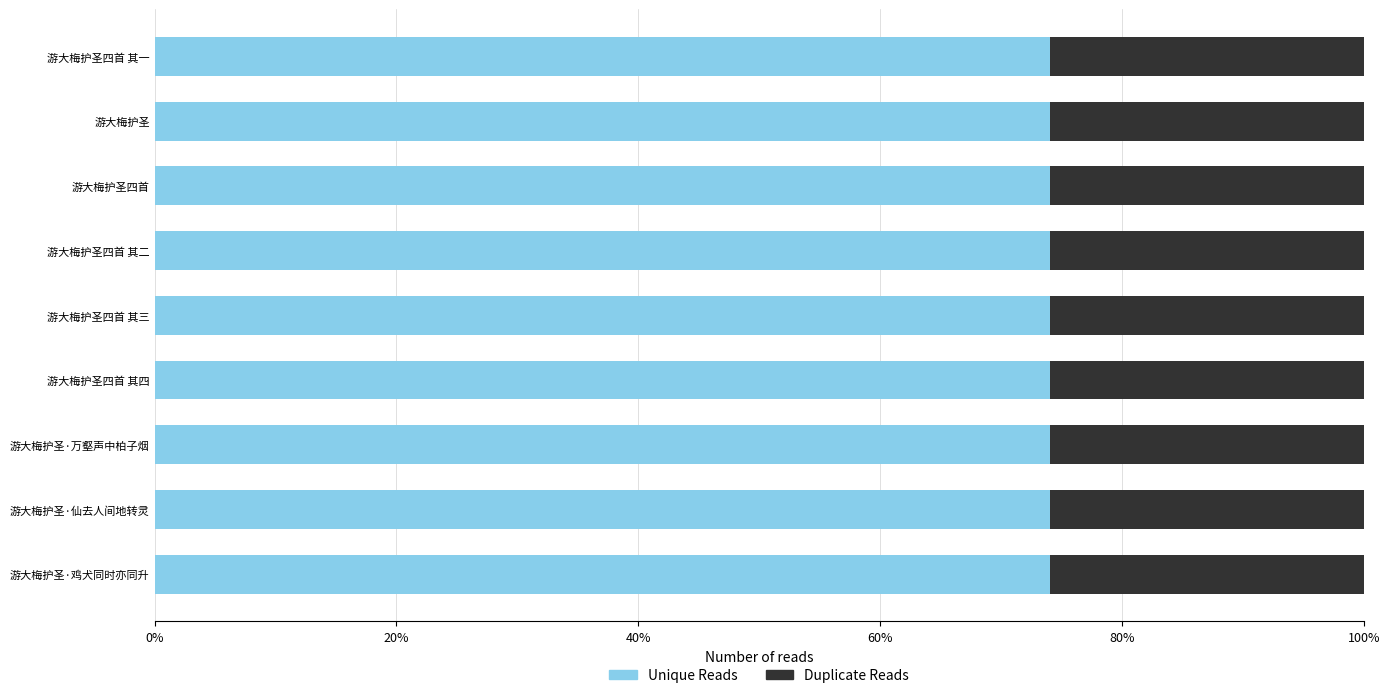

What is the approximate value of Unique Reads at 游大梅护圣四首?

74.1